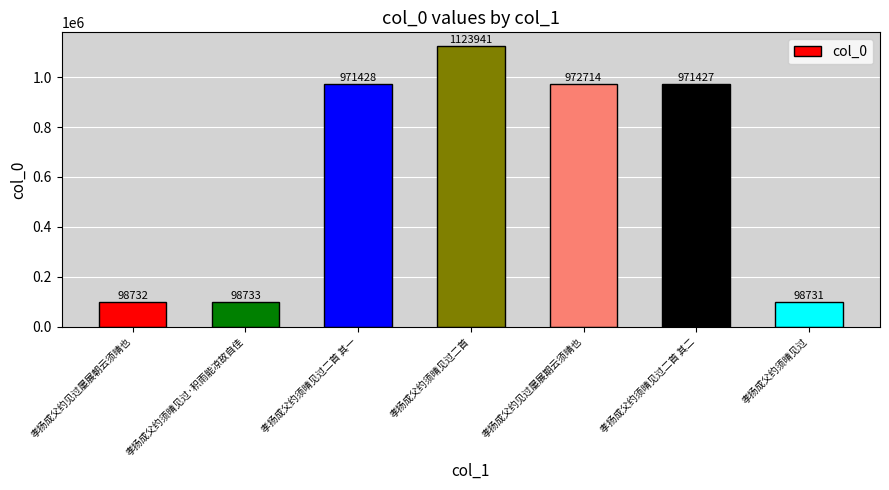

Reading left to right, transcribe all the data shown in this chart.

孝扬成父约见过屡展朝云须晴也=98732	孝扬成父约须晴见过·积雨能凉故自佳=98733	孝扬成父约须晴见过二首 其一=971428	孝扬成父约须晴见过二首=1123941	孝扬成父约见过屡展期云须晴也=972714	孝扬成父约须晴见过二首 其二=971427	孝扬成父约须晴见过=98731